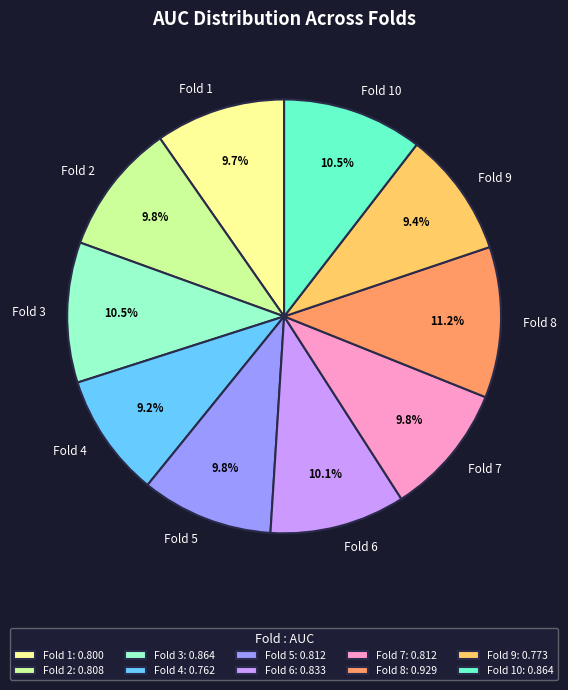

Is it true that Fold 2 is 10% of the pie?

True